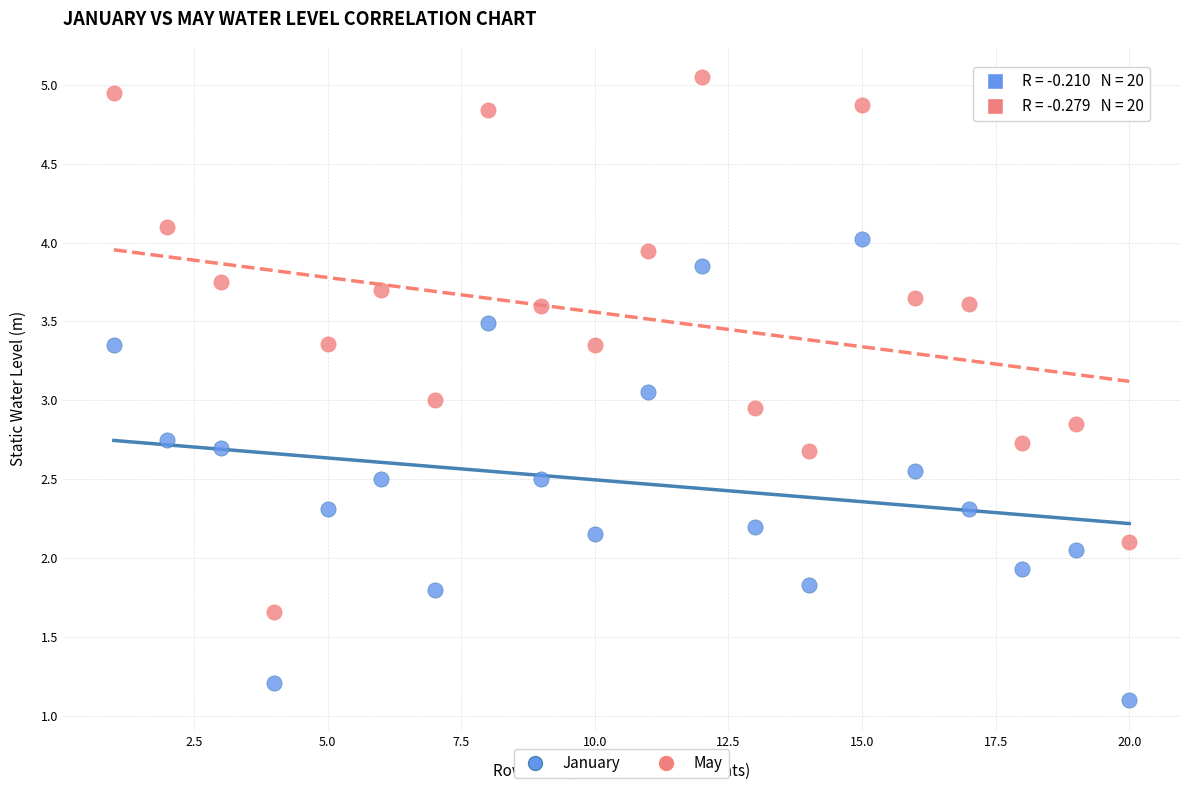

Across all data points, what is the range of X values (max minus min)?

19.0